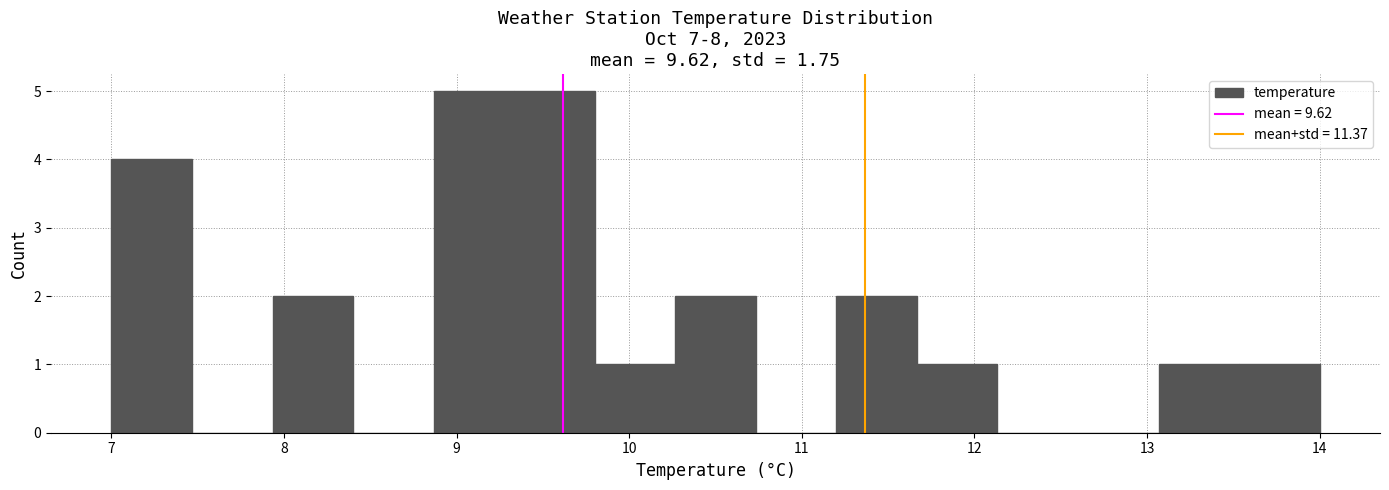

Reading left to right, transcribe this chart: for each bar, give the range it covers on the x-axis and its height. Neither the bar edges nor the heights are printed on the chart, so give them approximately, as read against the axes.

7.0 to 7.5: 4
7.5 to 7.9: 0
7.9 to 8.4: 2
8.4 to 8.9: 0
8.9 to 9.3: 5
9.3 to 9.8: 5
9.8 to 10.3: 1
10.3 to 10.7: 2
10.7 to 11.2: 0
11.2 to 11.7: 2
11.7 to 12.1: 1
12.1 to 12.6: 0
12.6 to 13.1: 0
13.1 to 13.5: 1
13.5 to 14.0: 1